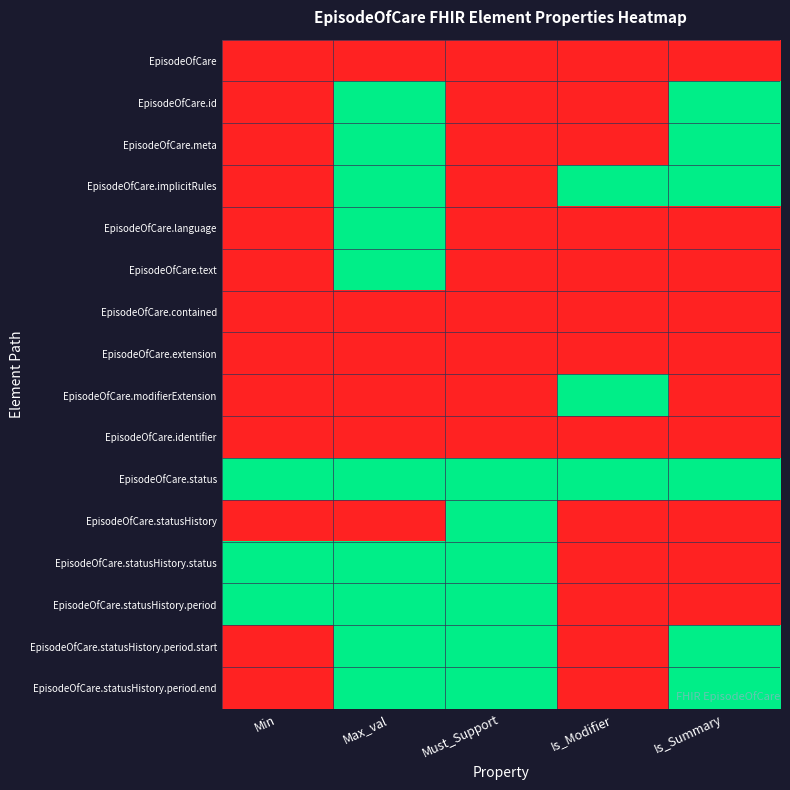

Reading right to left, extract all data points from this chart.

EpisodeOfCare: Is_Summary=0	Is_Modifier=0	Must_Support=0	Max_val=0	Min=0
EpisodeOfCare.id: Is_Summary=1	Is_Modifier=0	Must_Support=0	Max_val=1	Min=0
EpisodeOfCare.meta: Is_Summary=1	Is_Modifier=0	Must_Support=0	Max_val=1	Min=0
EpisodeOfCare.implicitRules: Is_Summary=1	Is_Modifier=1	Must_Support=0	Max_val=1	Min=0
EpisodeOfCare.language: Is_Summary=0	Is_Modifier=0	Must_Support=0	Max_val=1	Min=0
EpisodeOfCare.text: Is_Summary=0	Is_Modifier=0	Must_Support=0	Max_val=1	Min=0
EpisodeOfCare.contained: Is_Summary=0	Is_Modifier=0	Must_Support=0	Max_val=0	Min=0
EpisodeOfCare.extension: Is_Summary=0	Is_Modifier=0	Must_Support=0	Max_val=0	Min=0
EpisodeOfCare.modifierExtension: Is_Summary=0	Is_Modifier=1	Must_Support=0	Max_val=0	Min=0
EpisodeOfCare.identifier: Is_Summary=0	Is_Modifier=0	Must_Support=0	Max_val=0	Min=0
EpisodeOfCare.status: Is_Summary=1	Is_Modifier=1	Must_Support=1	Max_val=1	Min=1
EpisodeOfCare.statusHistory: Is_Summary=0	Is_Modifier=0	Must_Support=1	Max_val=0	Min=0
EpisodeOfCare.statusHistory.status: Is_Summary=0	Is_Modifier=0	Must_Support=1	Max_val=1	Min=1
EpisodeOfCare.statusHistory.period: Is_Summary=0	Is_Modifier=0	Must_Support=1	Max_val=1	Min=1
EpisodeOfCare.statusHistory.period.start: Is_Summary=1	Is_Modifier=0	Must_Support=1	Max_val=1	Min=0
EpisodeOfCare.statusHistory.period.end: Is_Summary=1	Is_Modifier=0	Must_Support=1	Max_val=1	Min=0